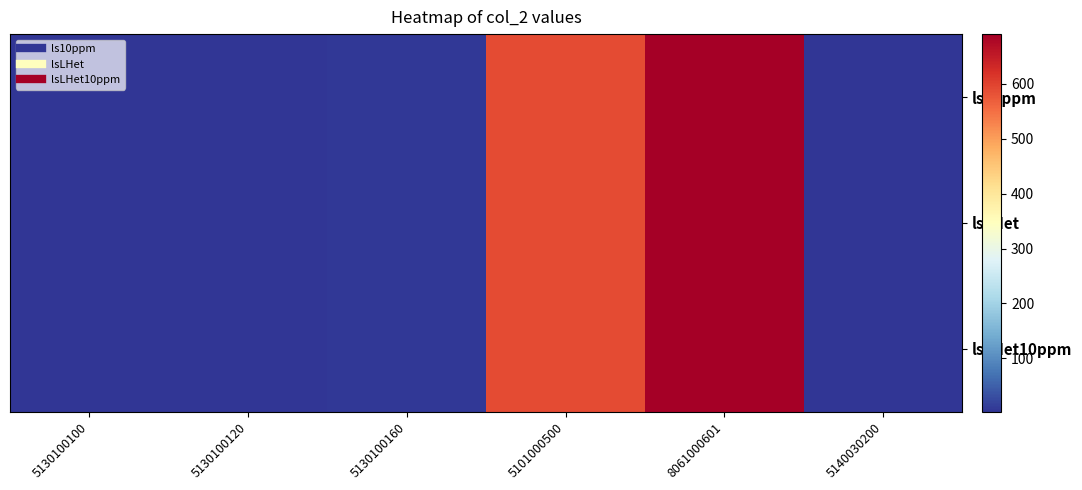

At how many categories does at least one series exceed 177?

2